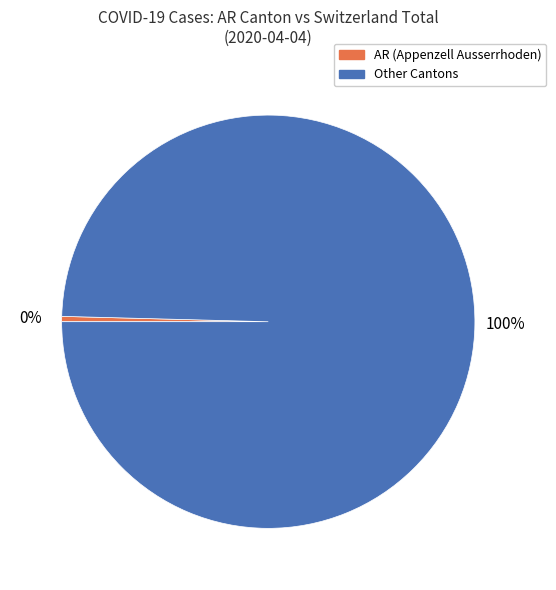

How many segments does this pie chart have?

2